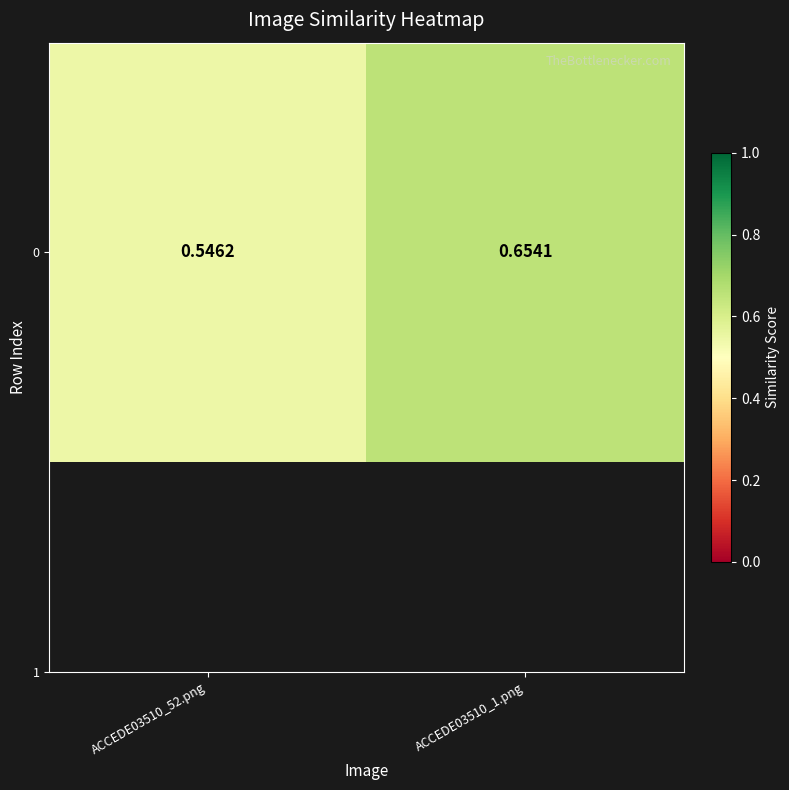

What is the difference between the values at ACCEDE03510_1.png and ACCEDE03510_52.png?

0.1